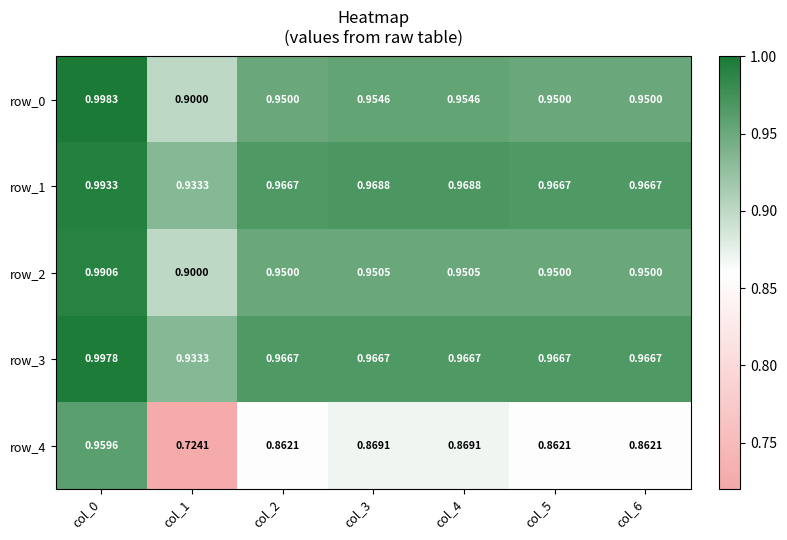

What is the total value across all series at col_6?

4.7